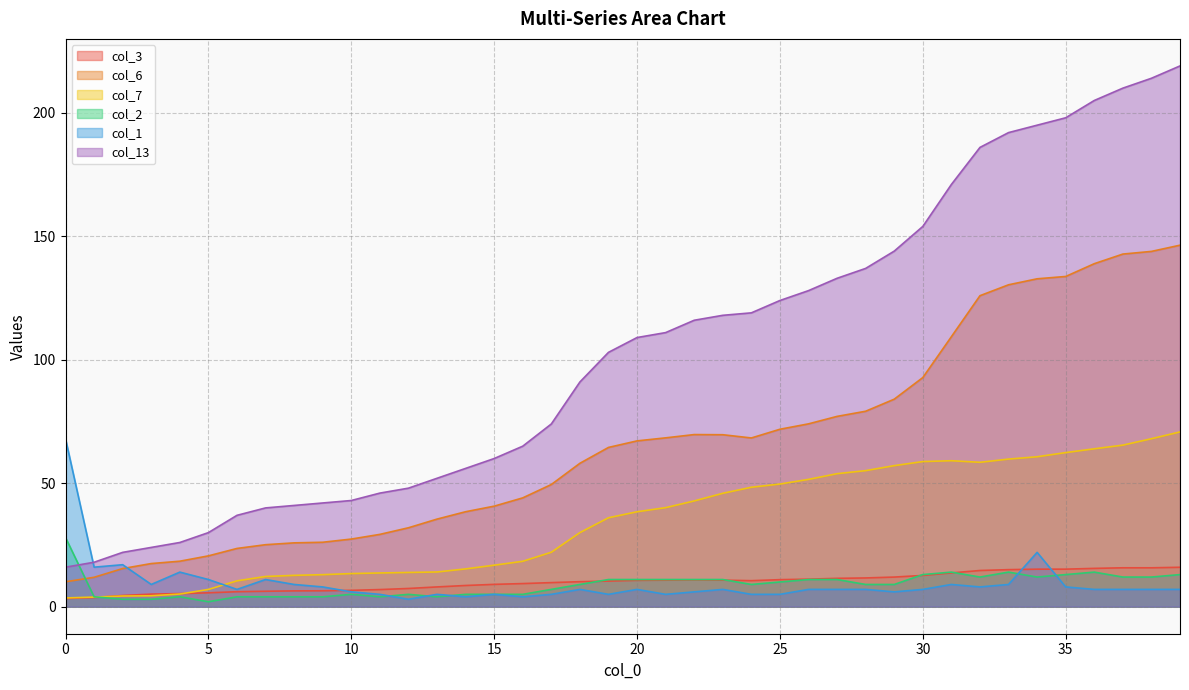

At which category does col_2 reach its first local valley?

5